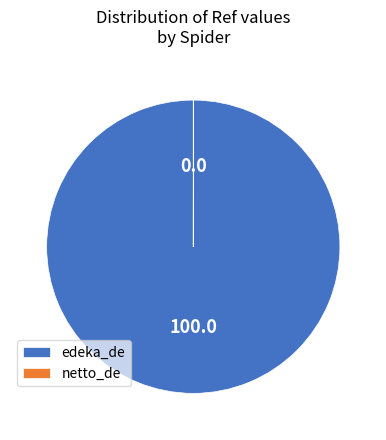

Is there a majority slice in this chart?

Yes